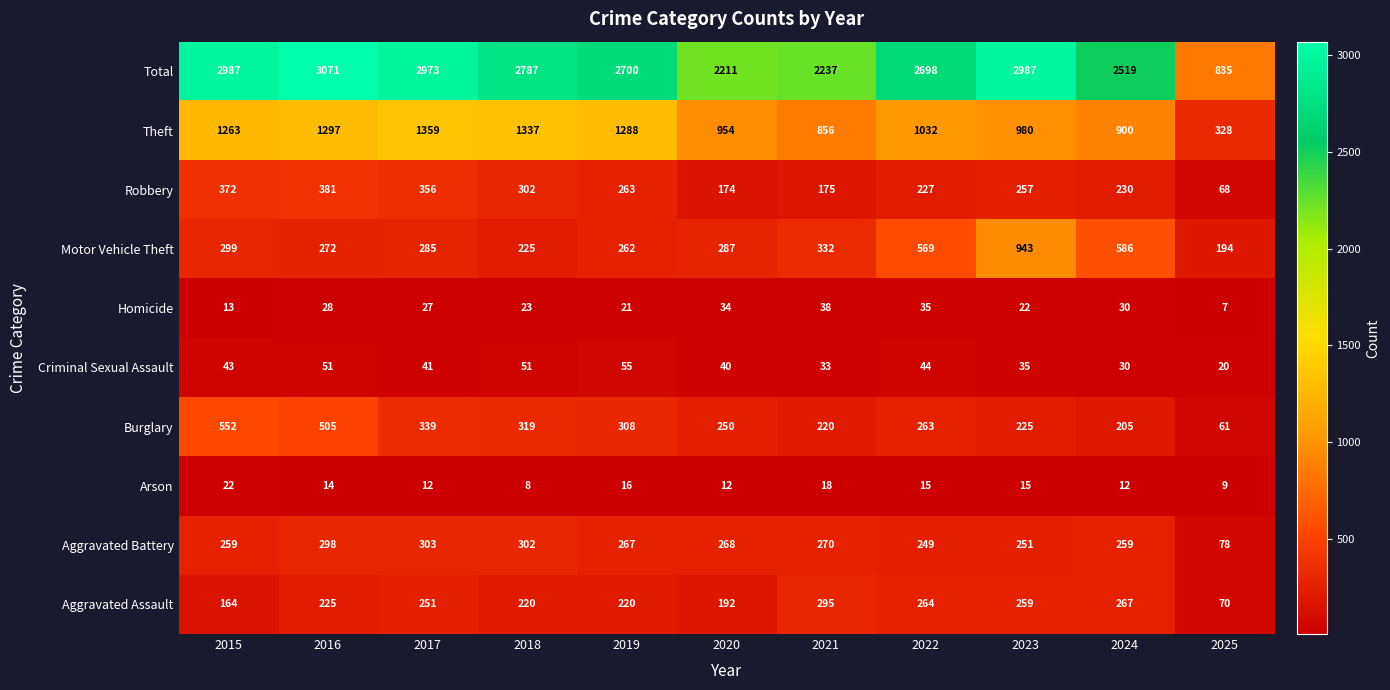

What is the difference between the second highest and second lowest values in the Robbery series?

198